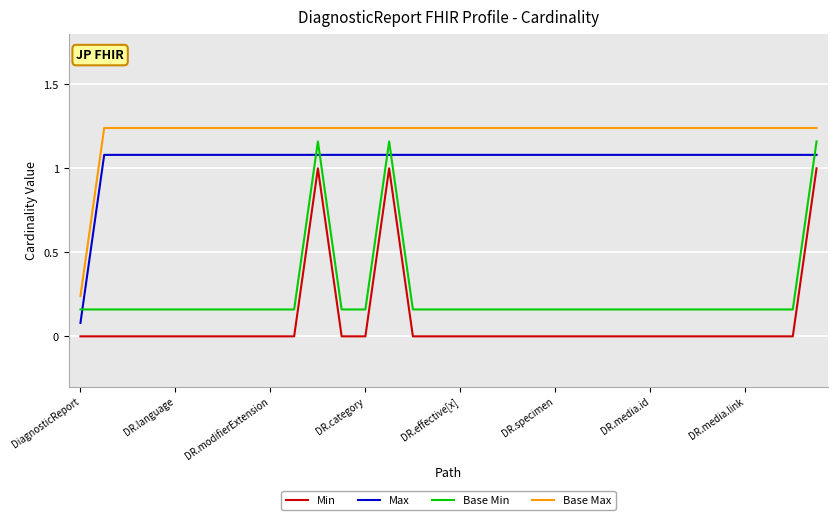

True or false: Base Min and Min intersect in this chart.

False